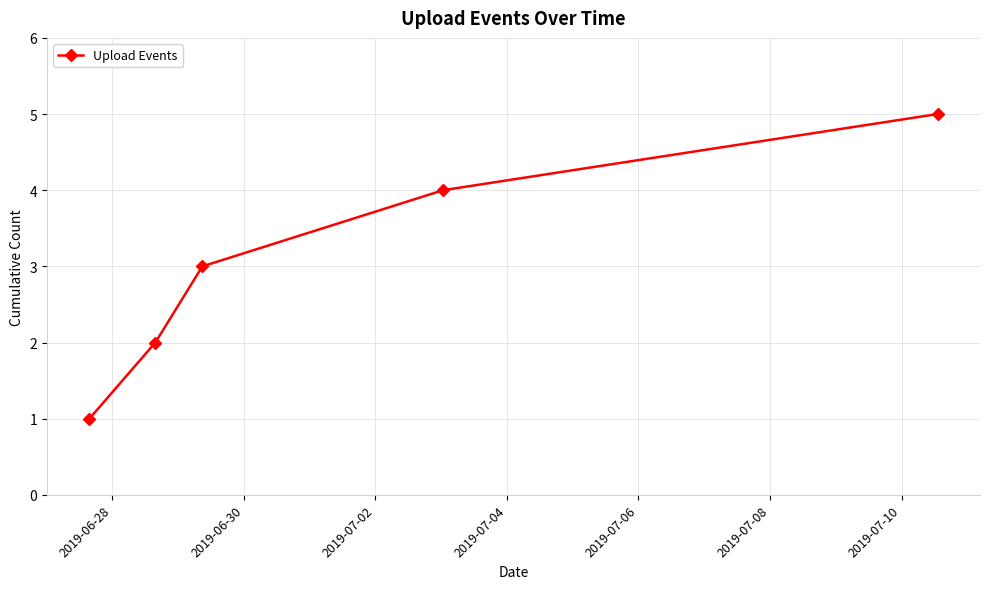

Count the number of data series in this chart.

1